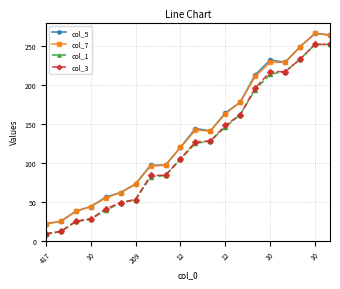

What is the smallest value displayed?

9